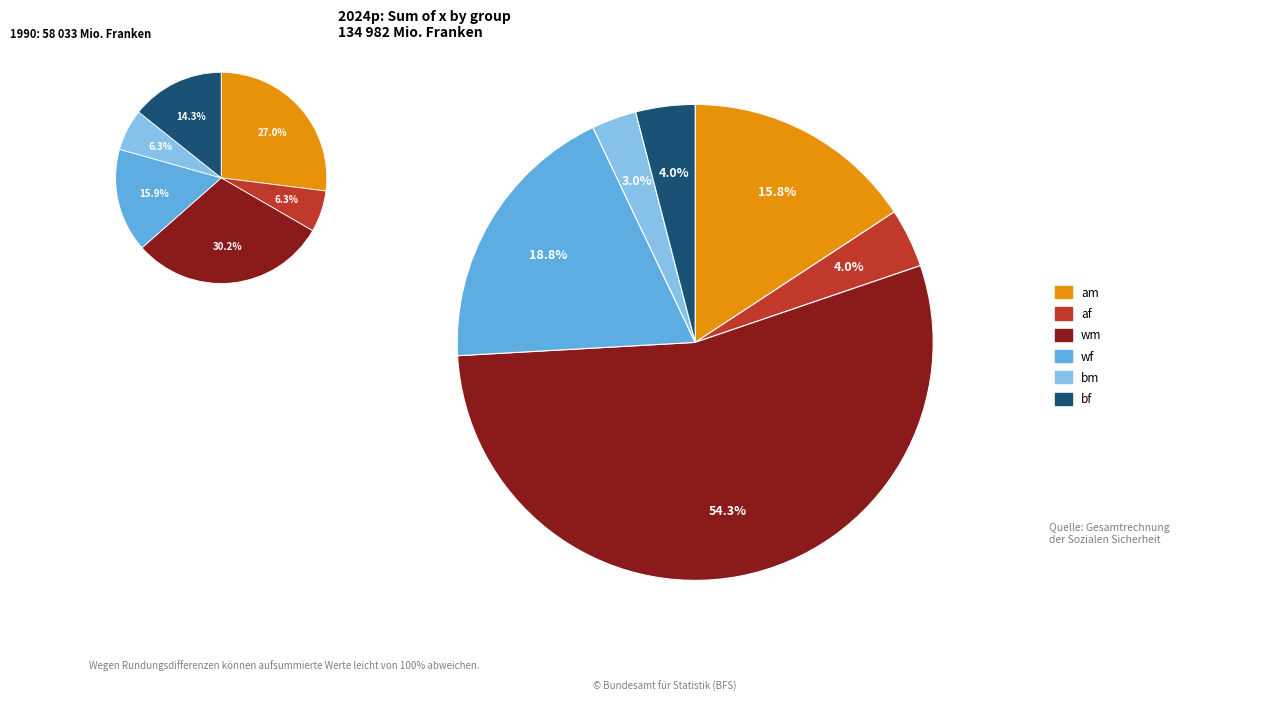

Count the number of slices in the pie.

6